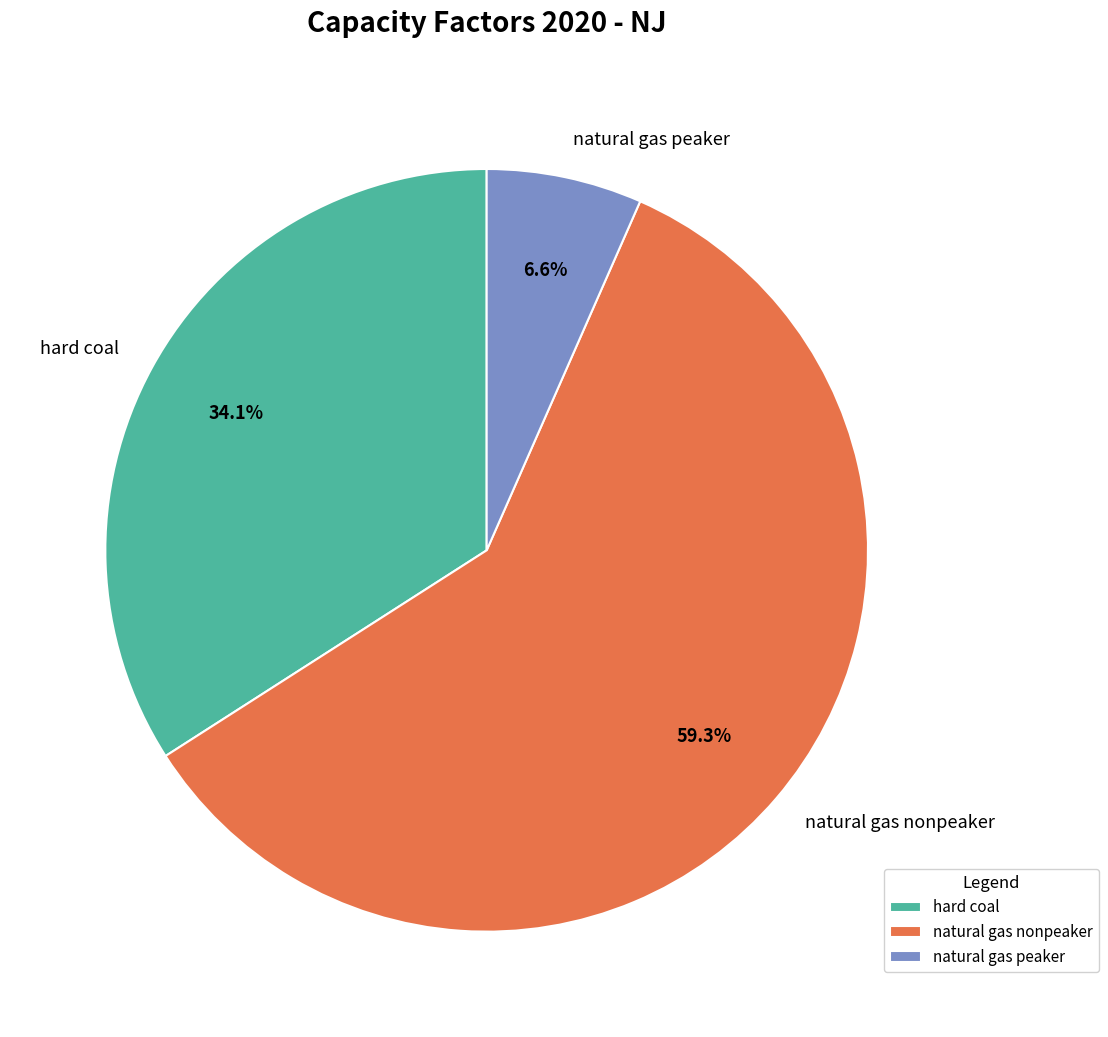

How many segments does this pie chart have?

3